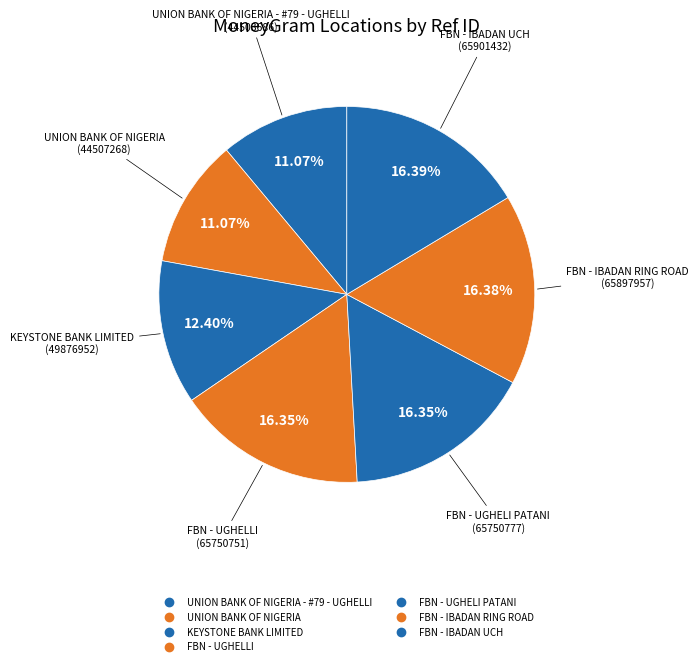

How many segments does this pie chart have?

7